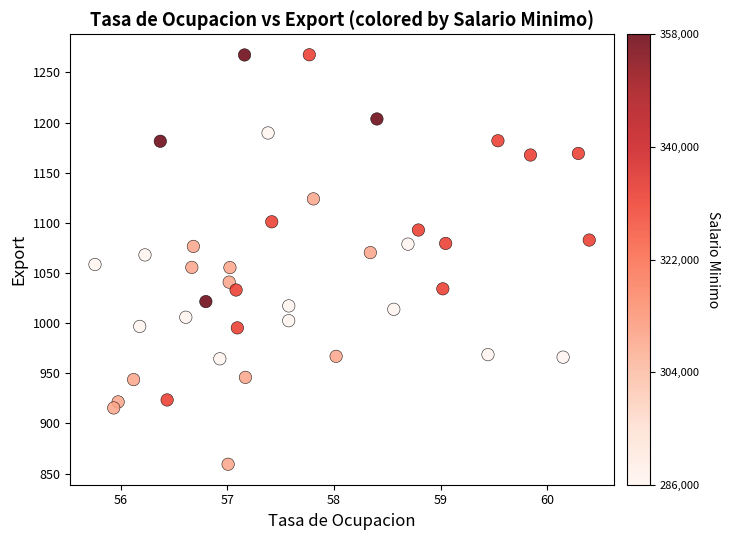

What is the range of X values (max minus min)?

4.6